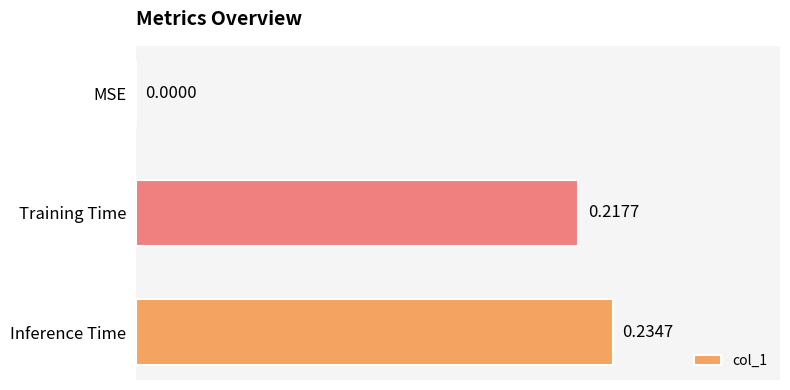

At which label is the value closest to 0?

MSE